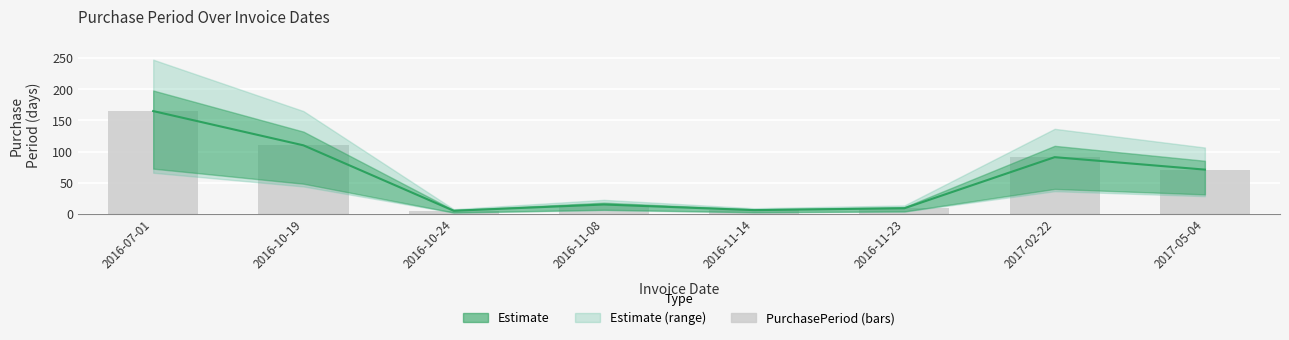

How many values exceed 71?

3